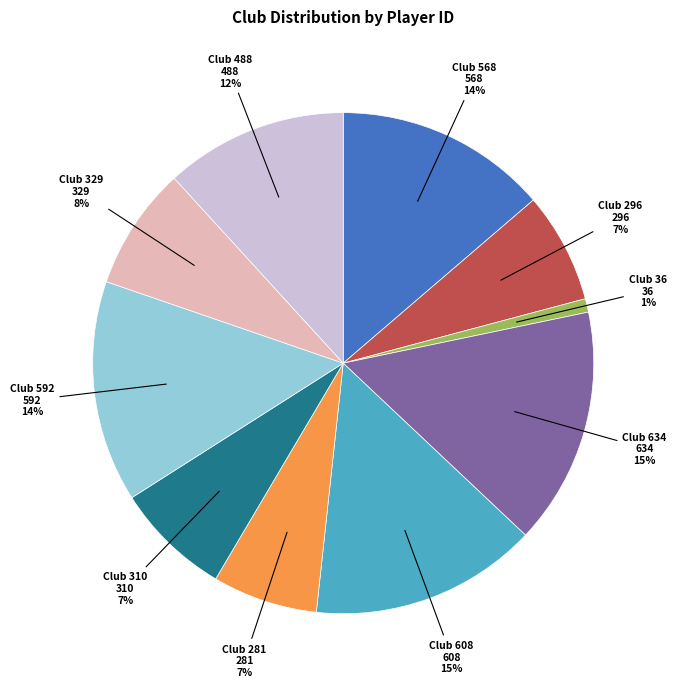

Is there a majority slice in this chart?

No